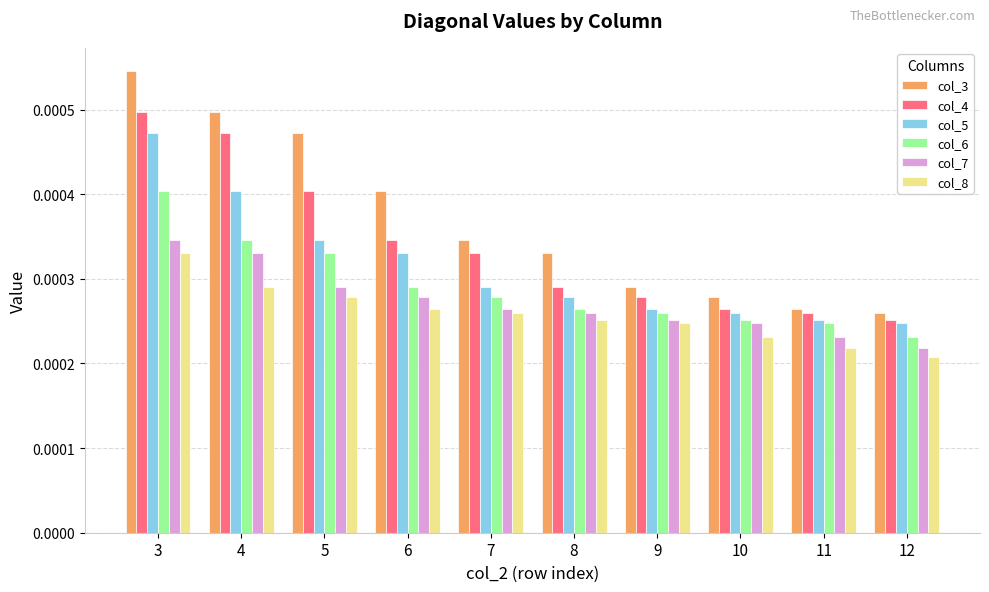

At how many categories does at least one series exceed 0?

10